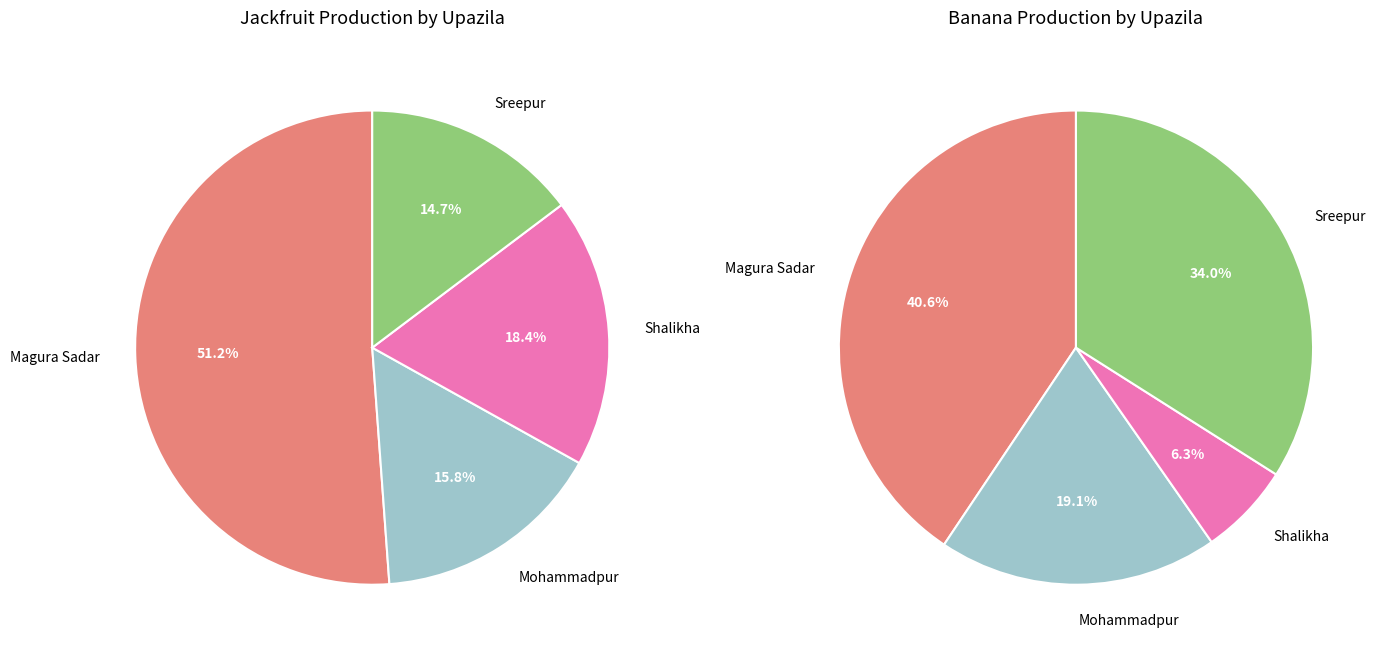

The Magura Sadar slice represents 78% of the pie. True or false?

False